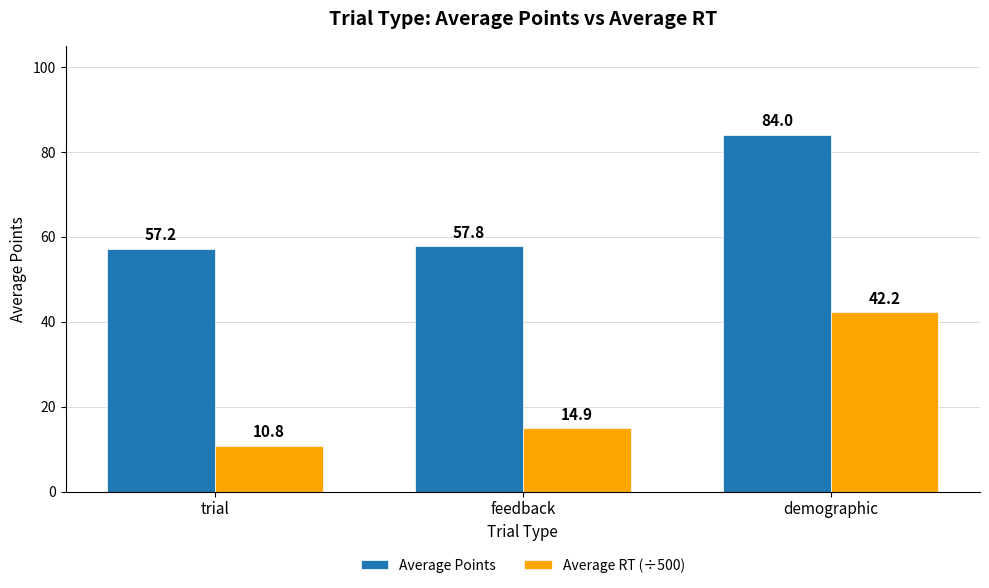

Are the bars grouped side by side (vs. stacked)?

Yes